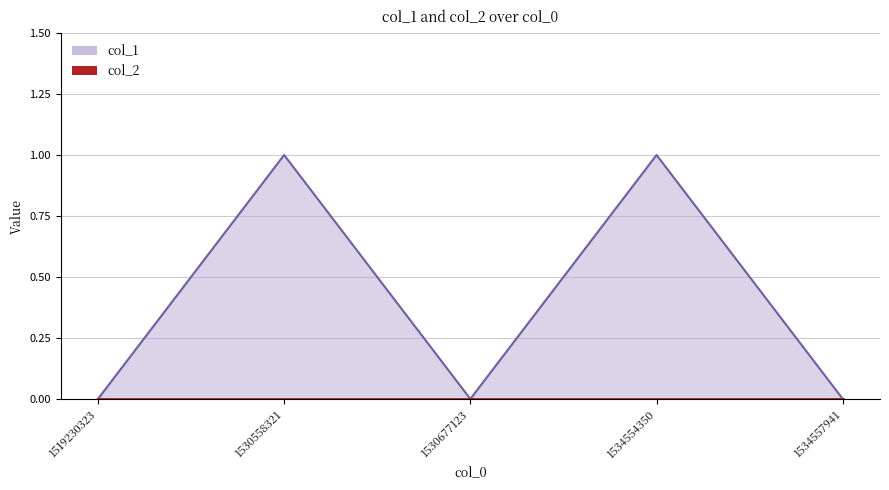

The value at 1534557941 is 0. True or false?

False